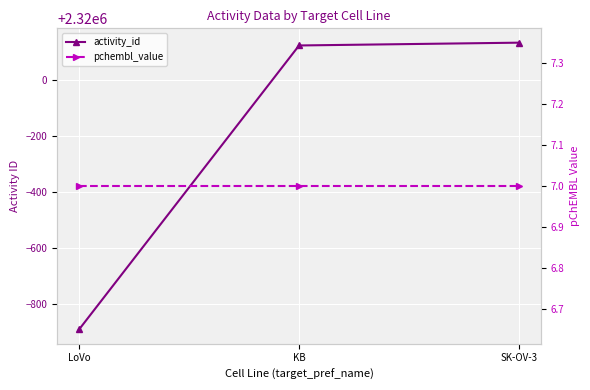

At LoVo, list the series in order from largest to smallest.

activity_id, pchembl_value